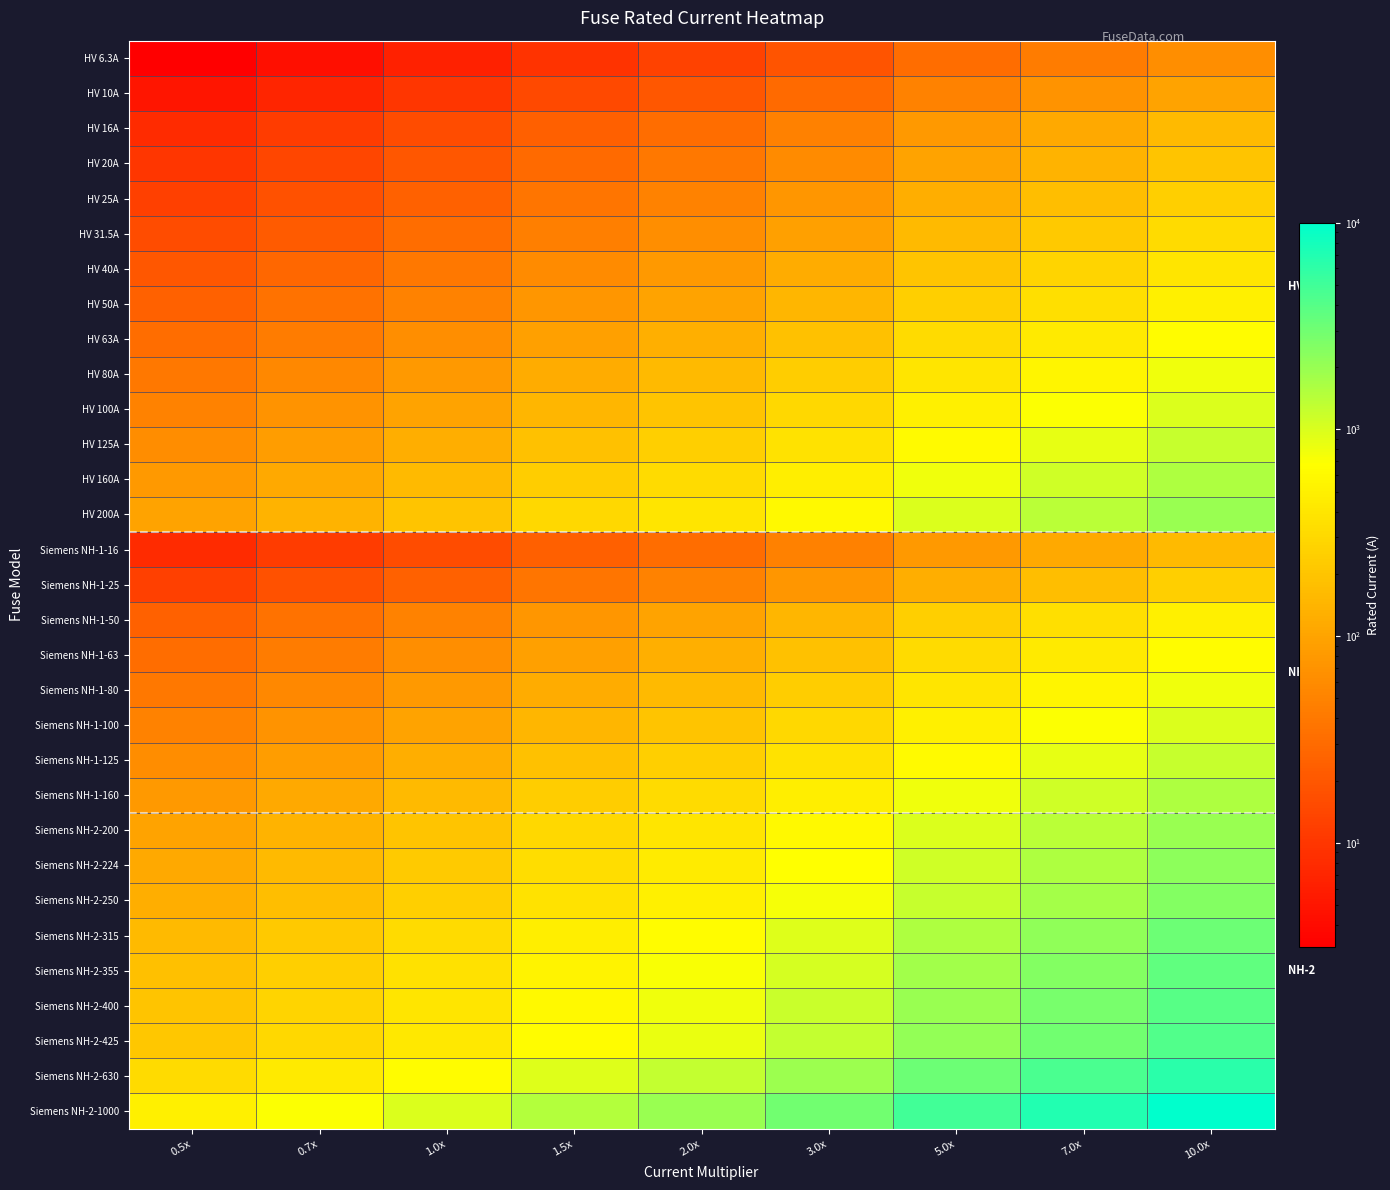

At which category is the sum across all series the highest?

10.0x